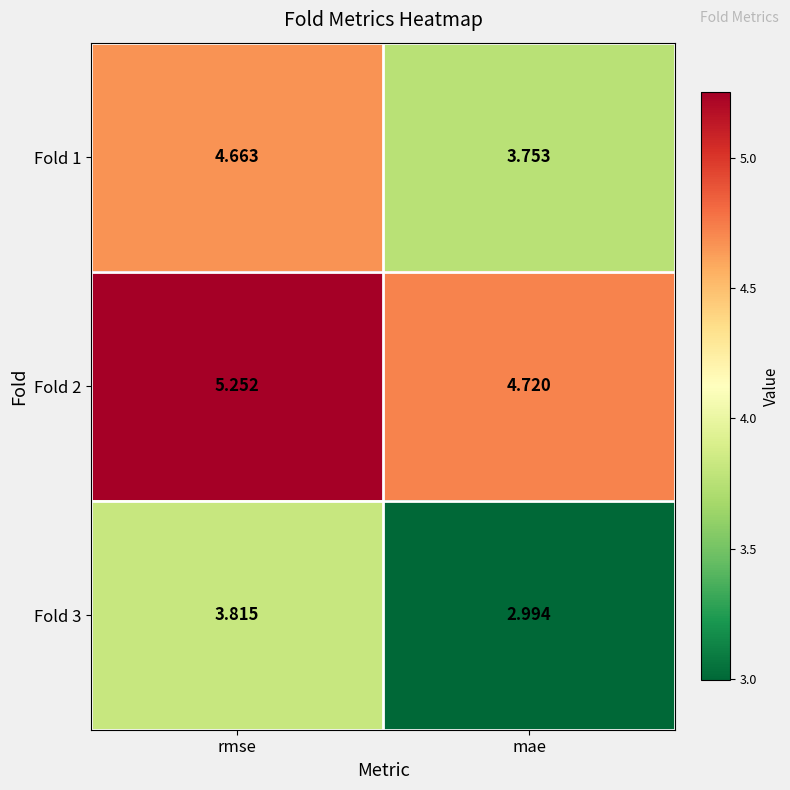

What is the difference between the highest and lowest values at rmse?

1.4